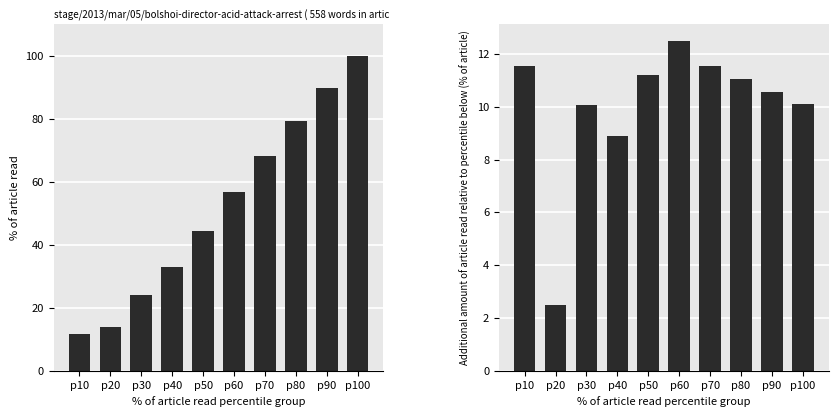

Rank the series at p70 from lowest to highest value.

predicted_total_infected_lower, predicted_total_infected_mean